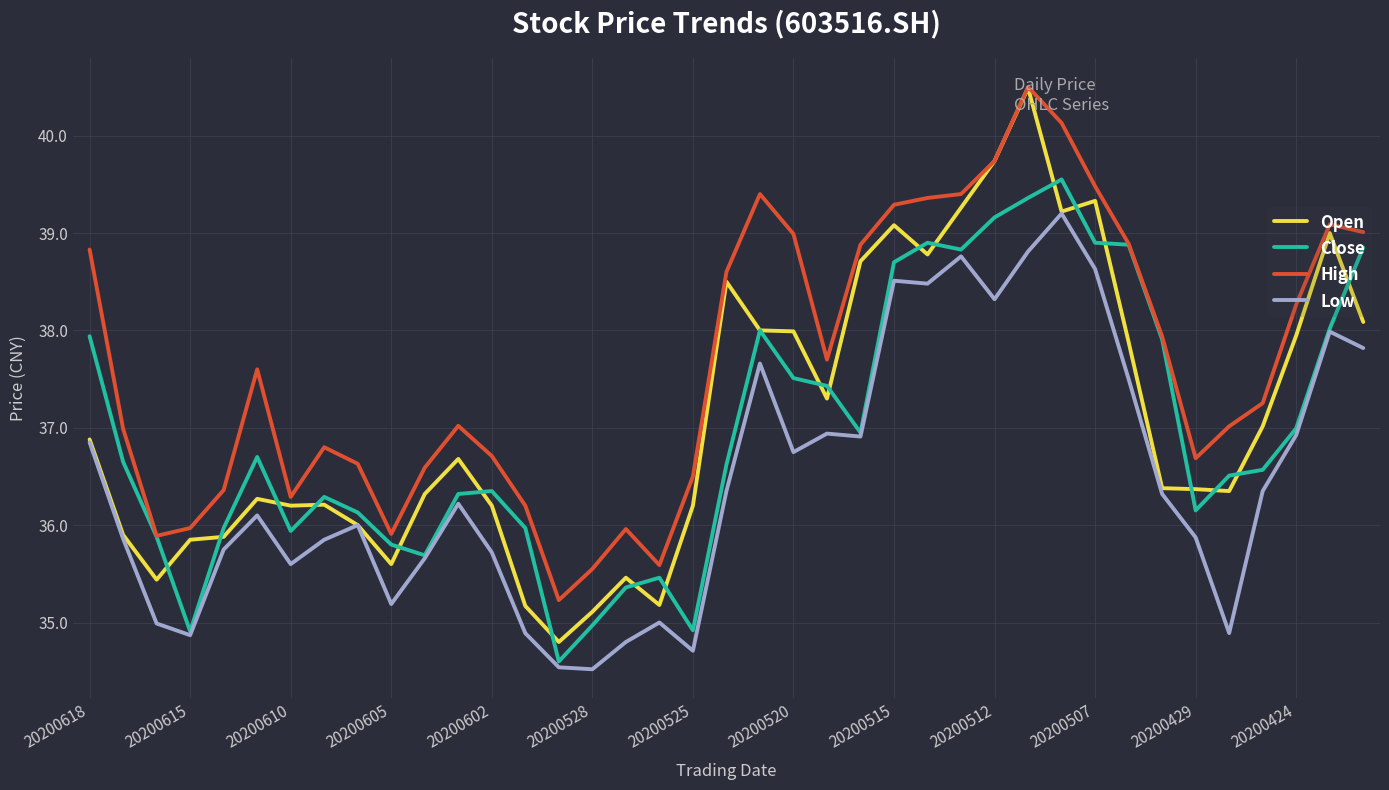

True or false: Low and High cross at least once.

False